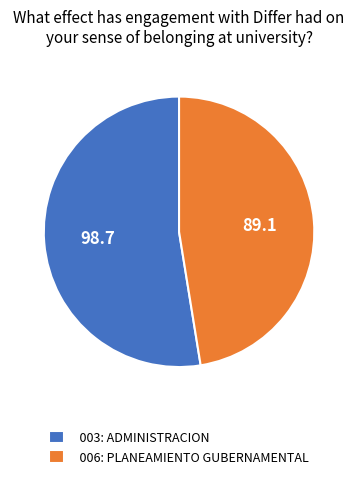

What is the ratio of the value at 003: ADMINISTRACION to the value at 006: PLANEAMIENTO GUBERNAMENTAL?

1.1